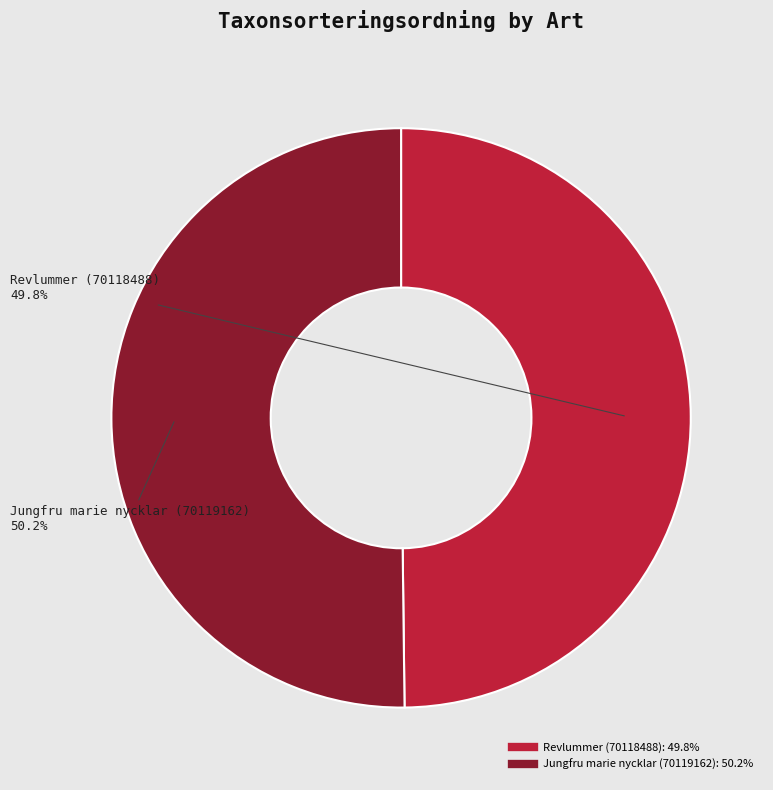

Is it true that Revlummer (70118488) is 62% of the pie?

False